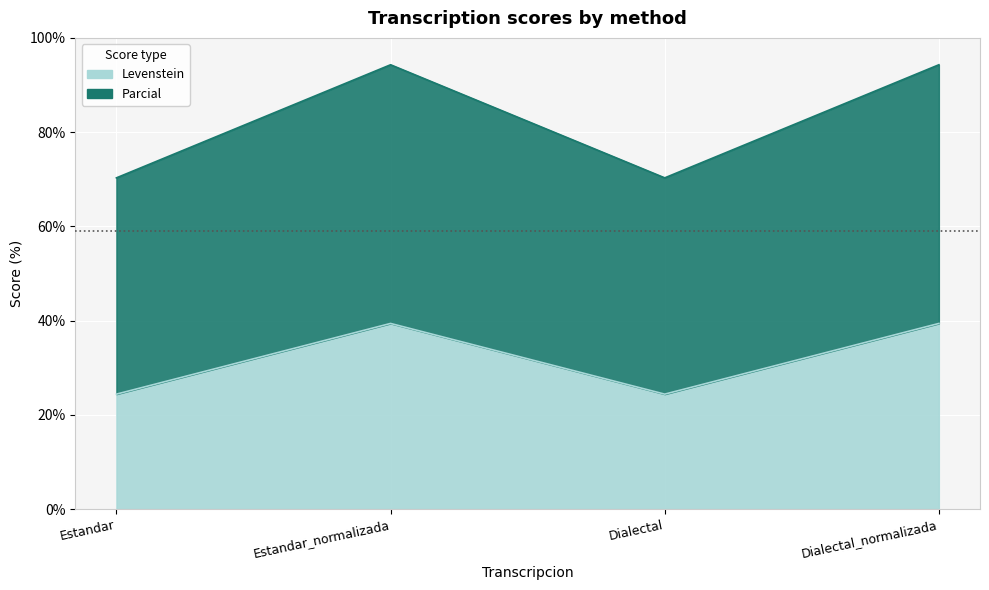

How many data points in Parcial are less than 94?

2